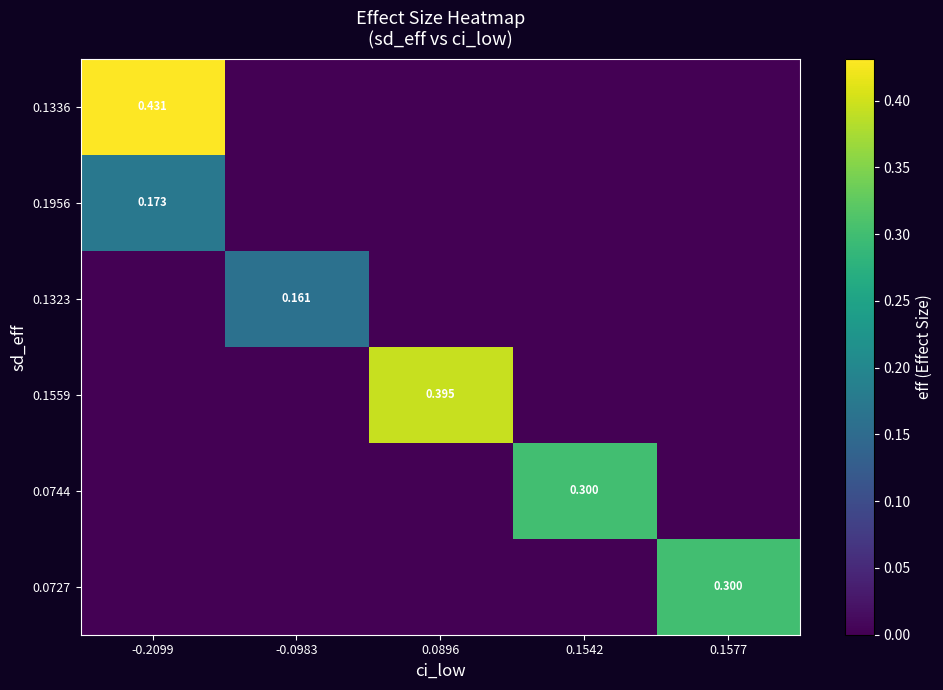

The 0.1559 series shows 0.0 at -0.2099. True or false?

True